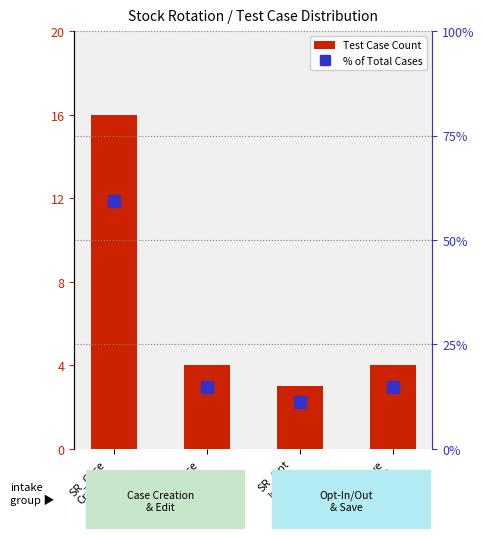

Where does the % of Total Cases series first go above 14?

SR_Case
Creation